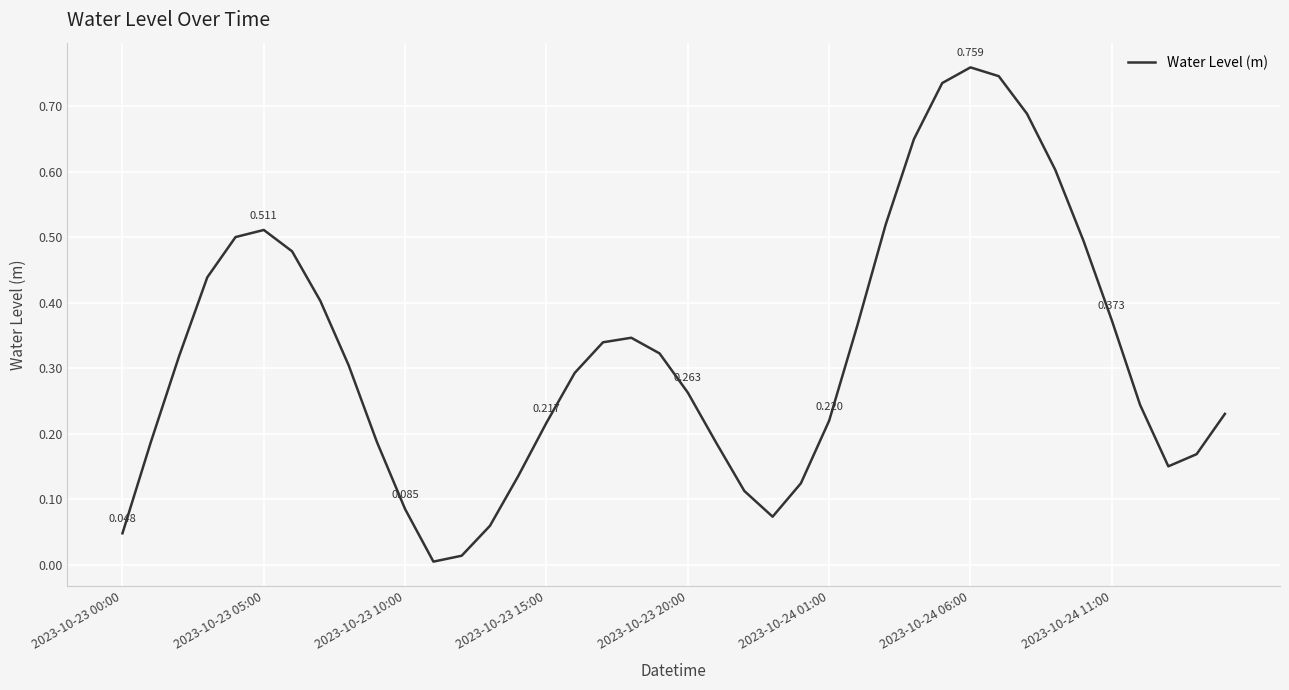

What is the difference between the second highest and minimum values?

0.7